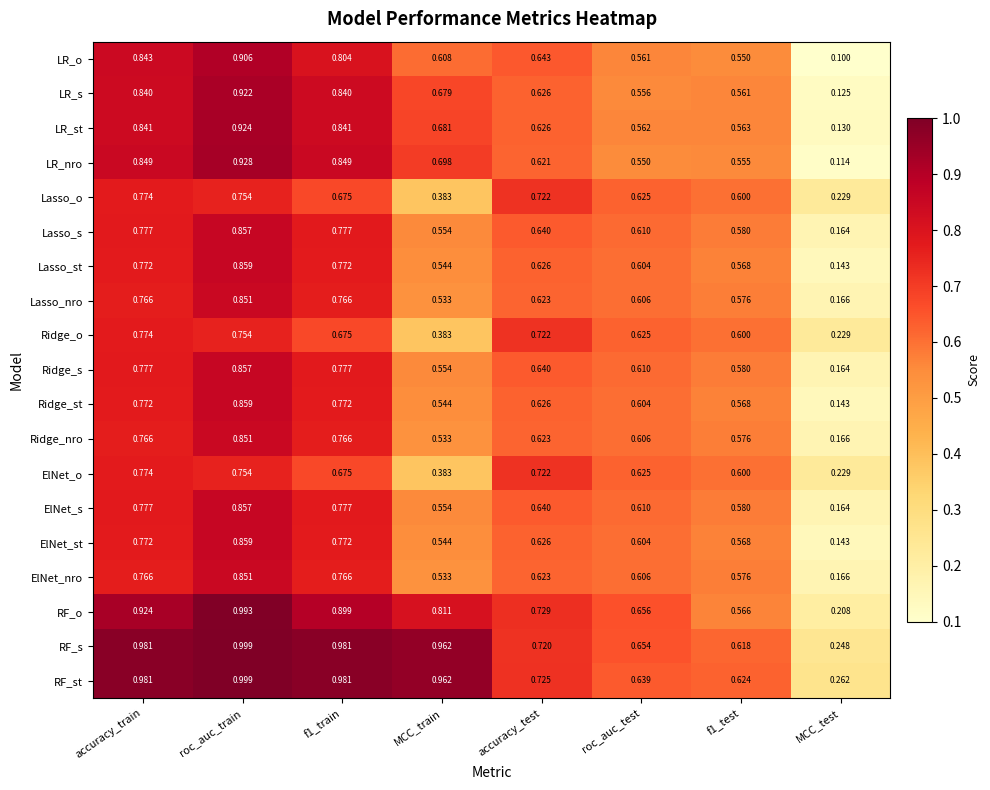

At which label does ElNet_st reach its minimum?

MCC_test